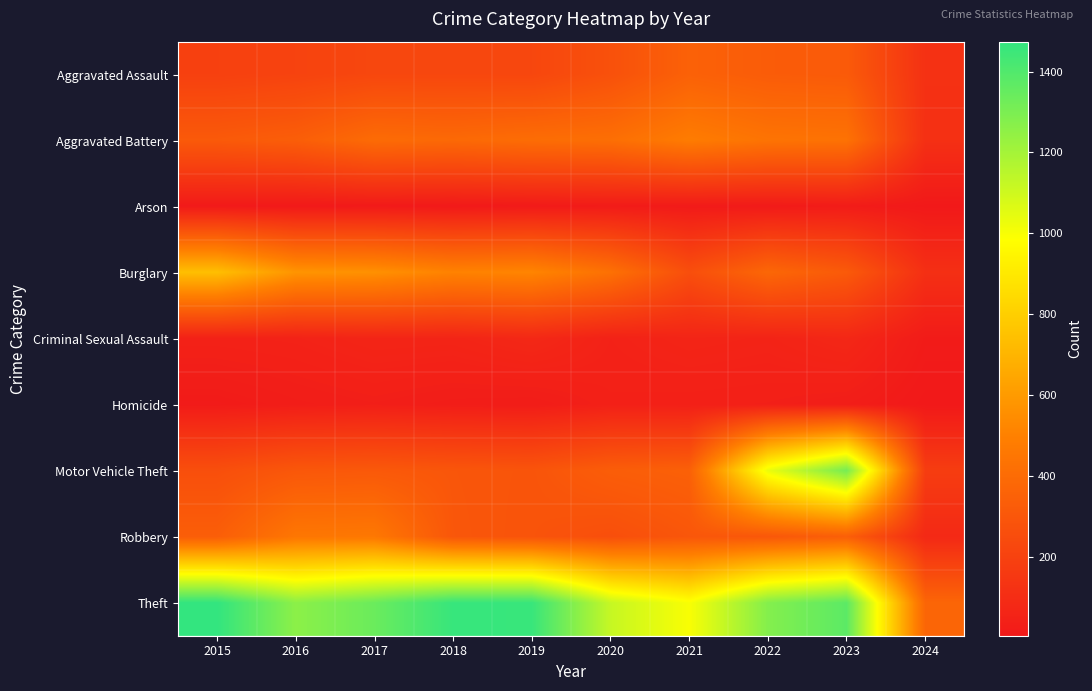

What is the difference between the highest and lowest values at 2019?

1447